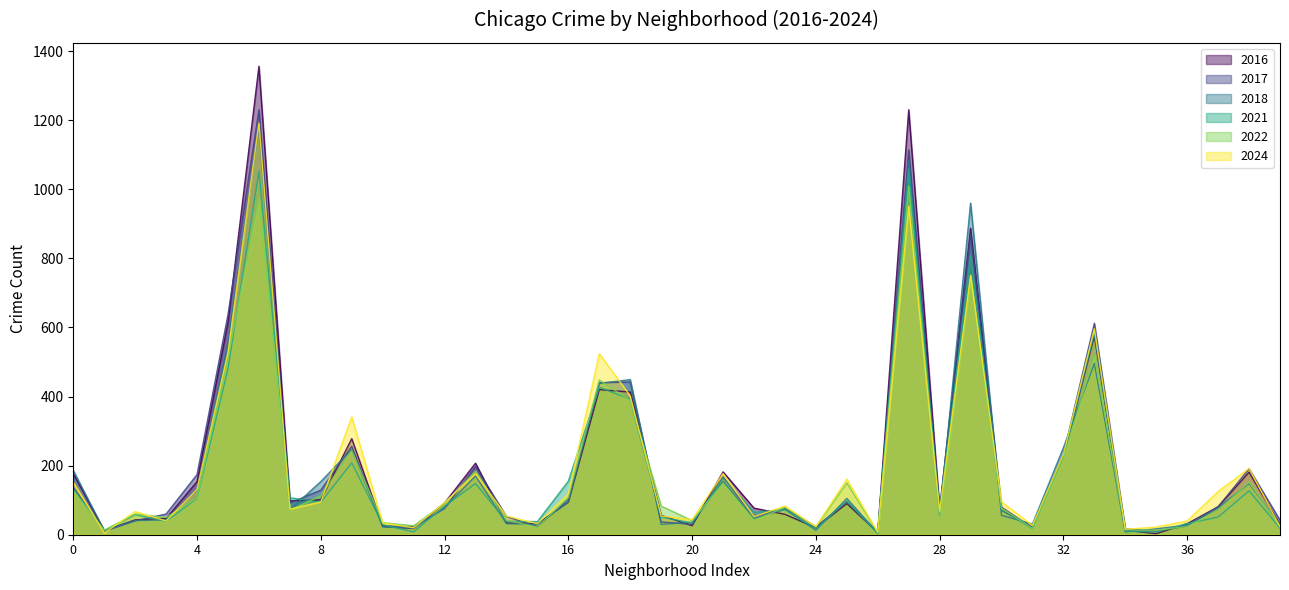

At which category does 2016 reach its first local valley?

Andersonville